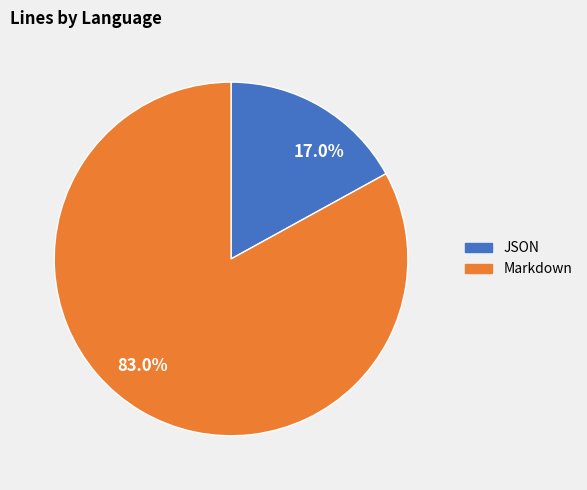

Rank the categories by value from highest to lowest.

83.0%, 17.0%